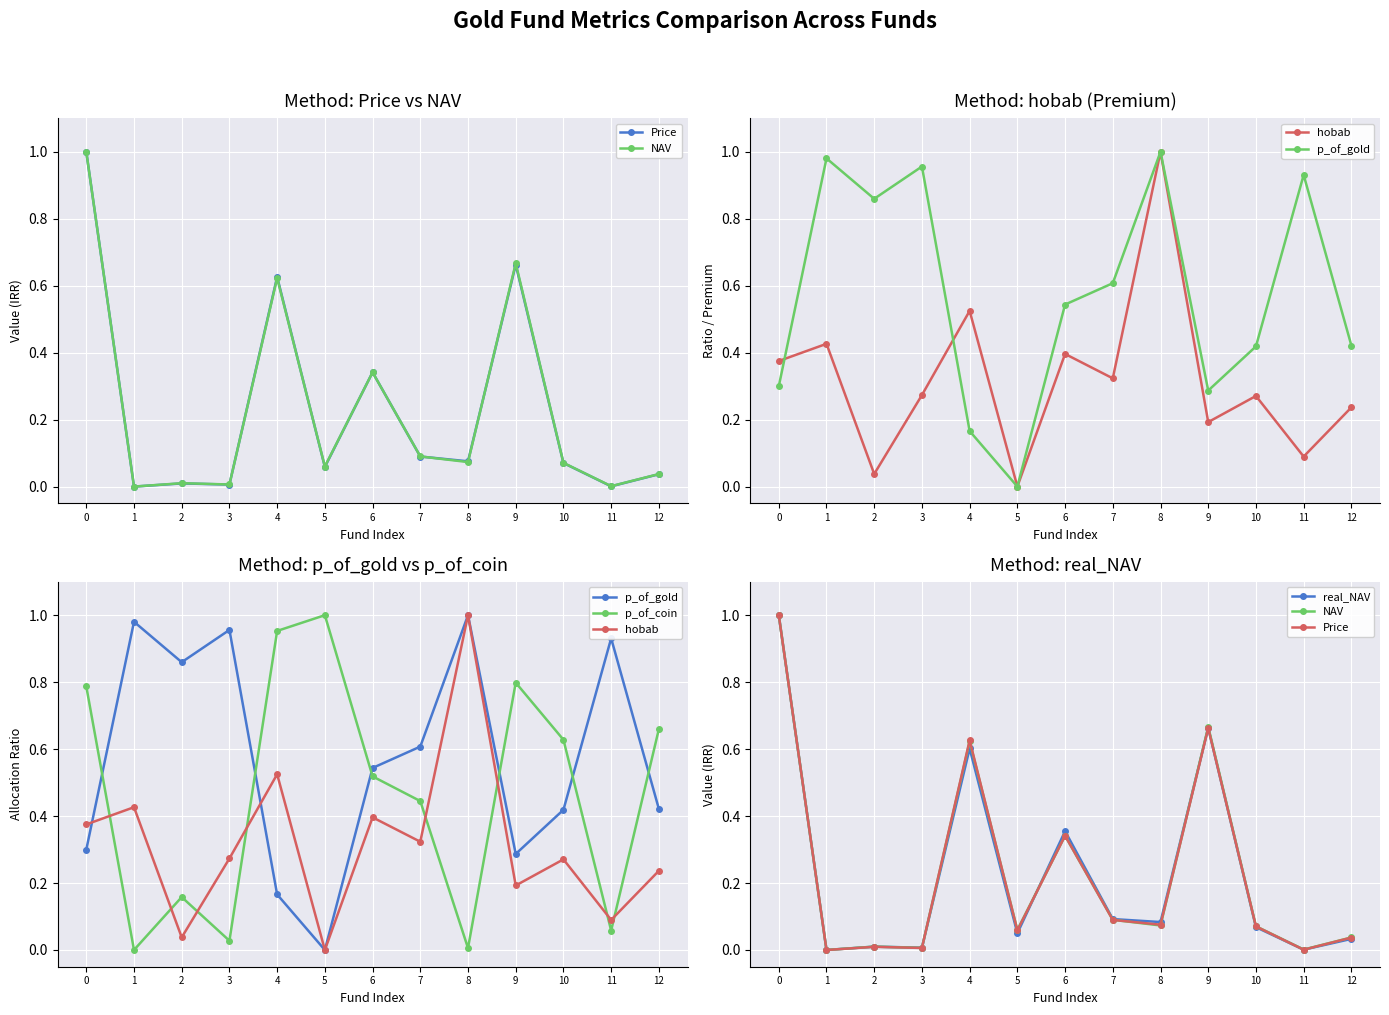

Rank the categories by Price value from highest to lowest.

0, 9, 4, 6, 7, 8, 10, 5, 12, 2, 3, 11, 1